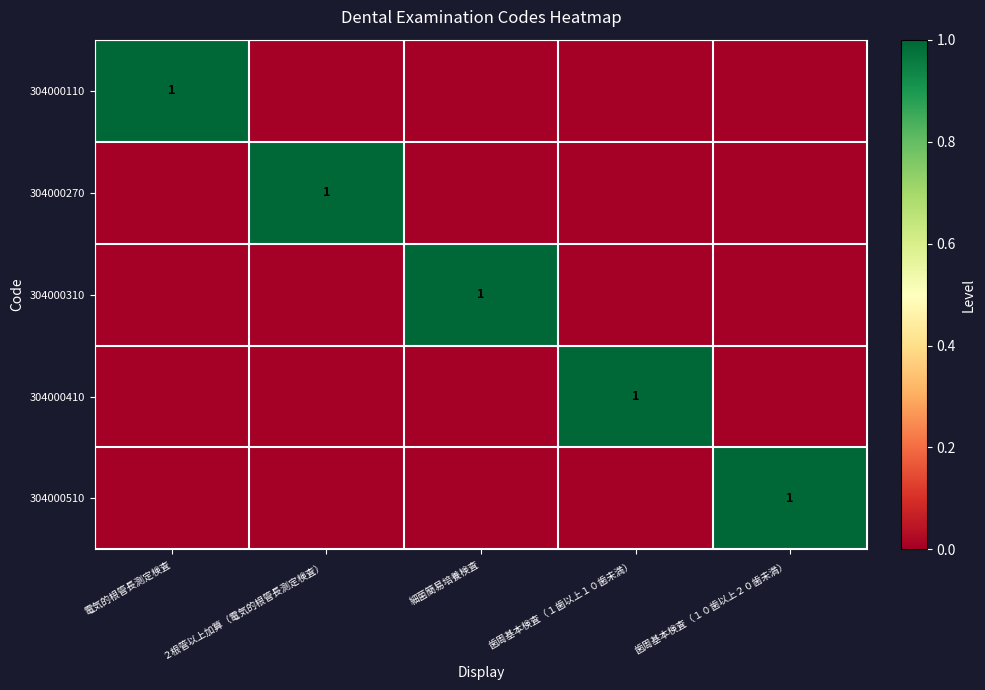

At which label is 304000310 closest to 0?

電気的根管長測定検査